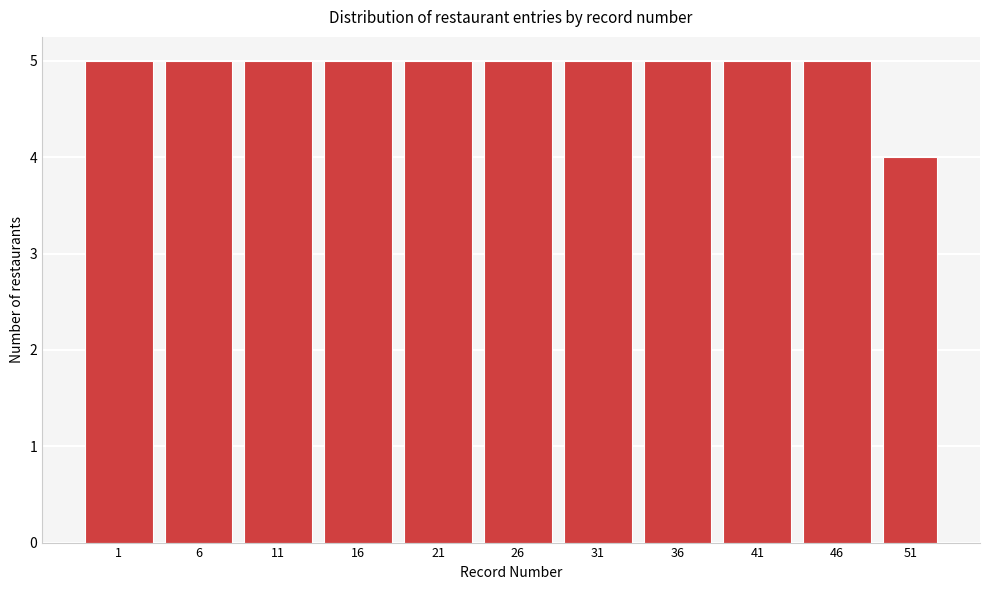

Reading left to right, what are all the values shown in this chart?

5	5	5	5	5	5	5	5	5	5	4